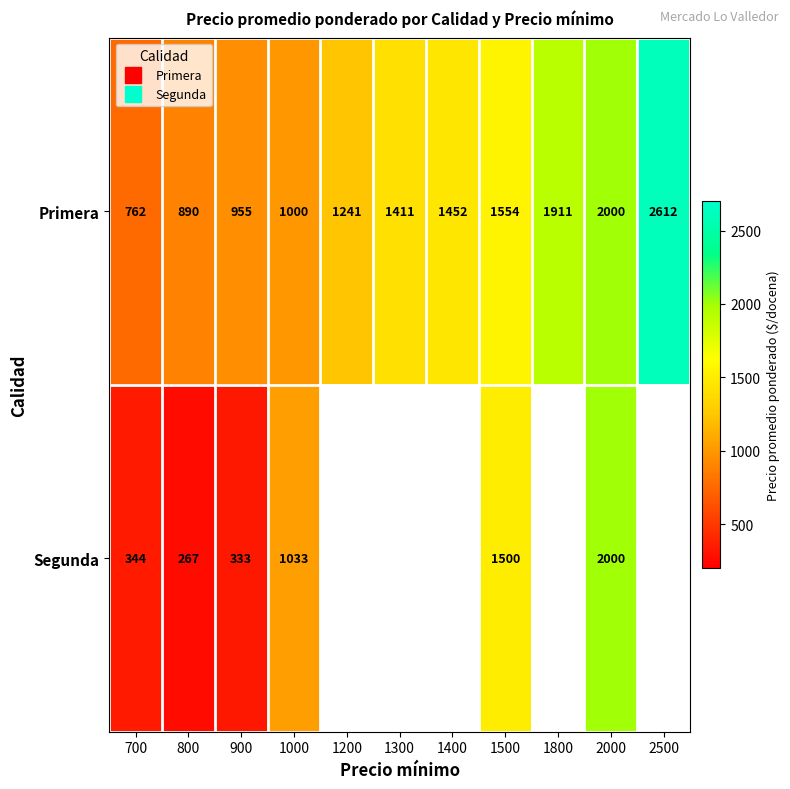

What is the difference between the Segunda values at 1500 and 700?

1156.0